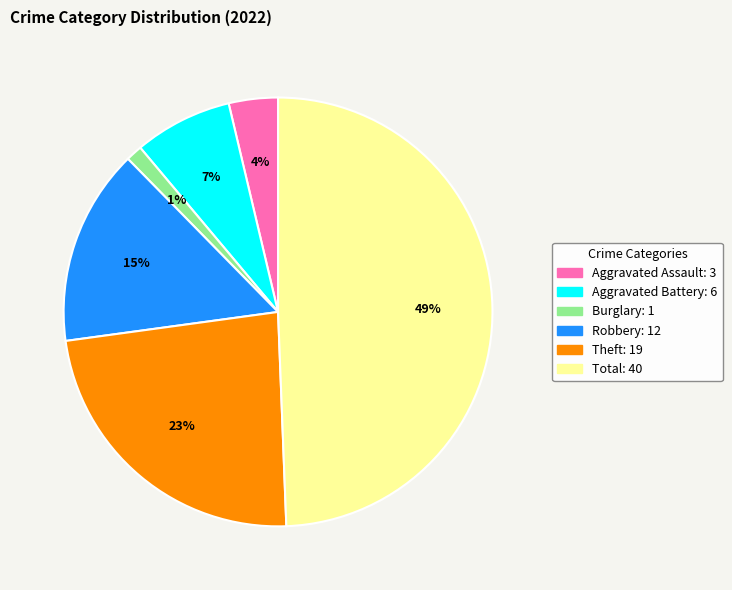

Is there a majority slice in this chart?

No